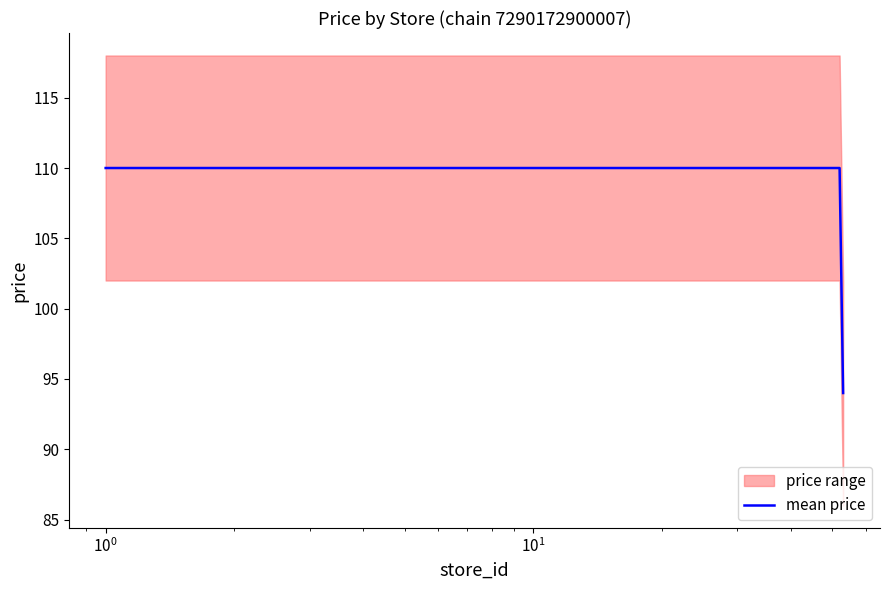

What is the maximum value shown in the chart?

110